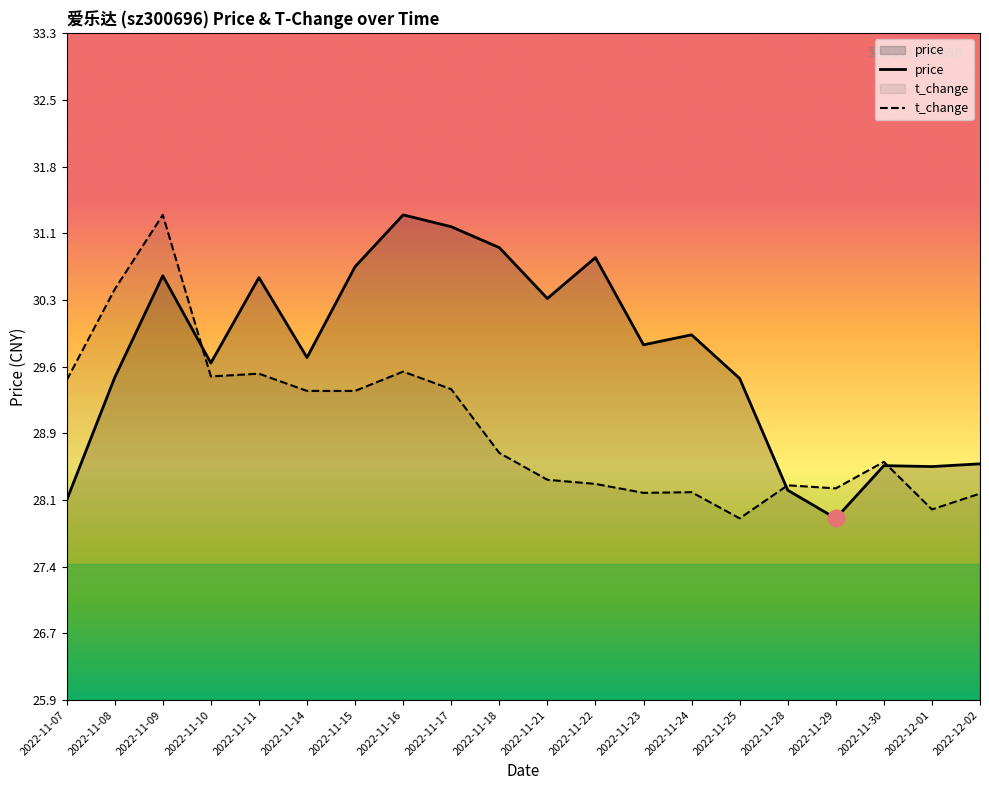

Is it true that t_change equals 45.0 at 2022-11-23?

False